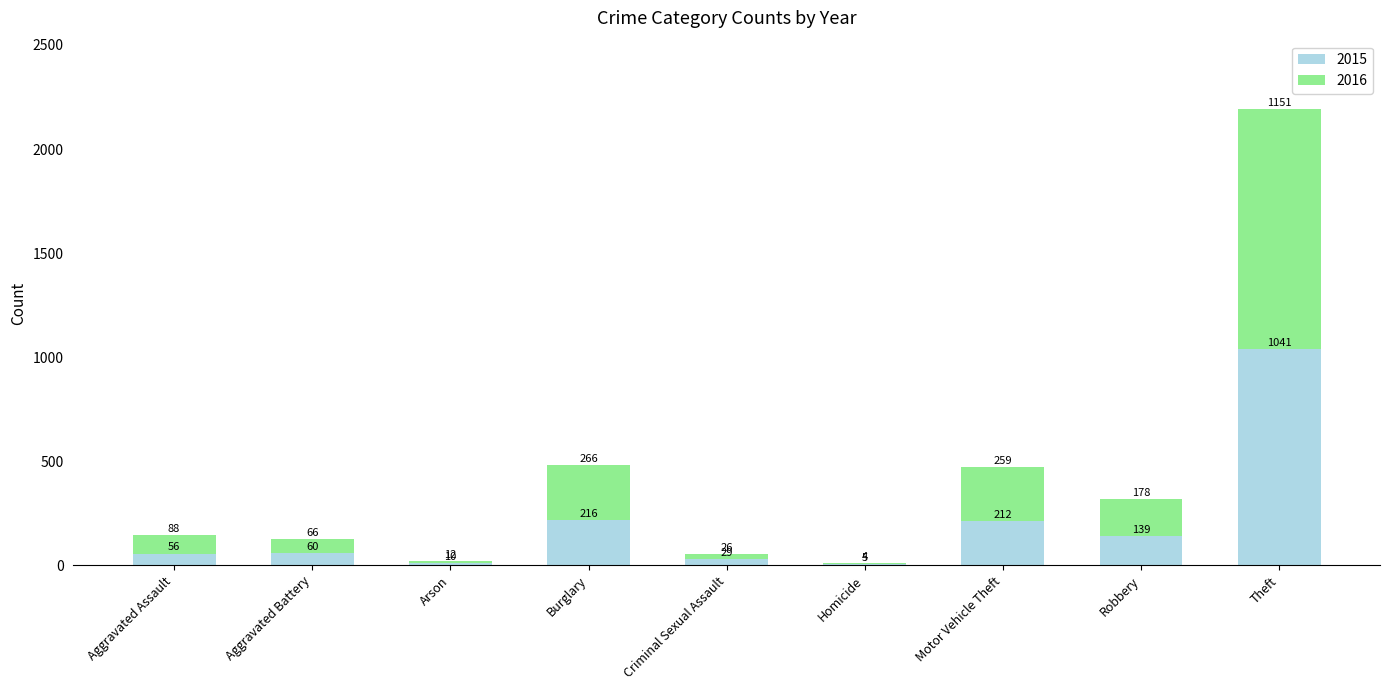

True or false: 2015 has a value of 1041 at Theft.

True